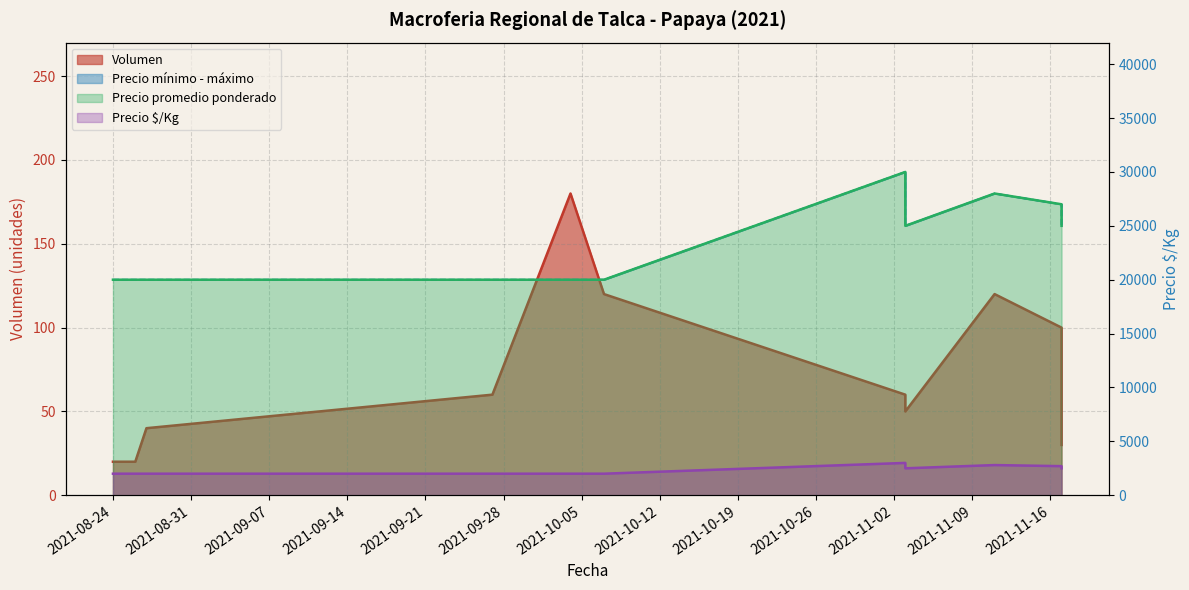

Which category has the highest value across all series?

2021-11-03